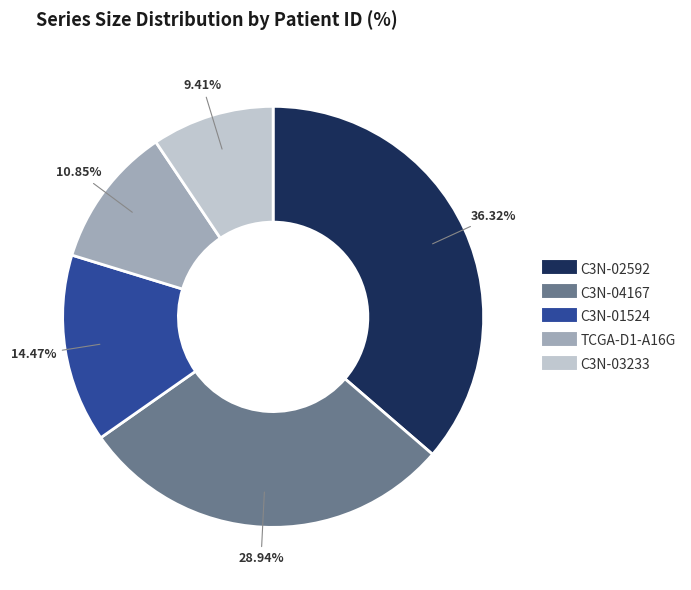

Rank the categories by value from lowest to highest.

C3N-03233, TCGA-D1-A16G, C3N-01524, C3N-04167, C3N-02592